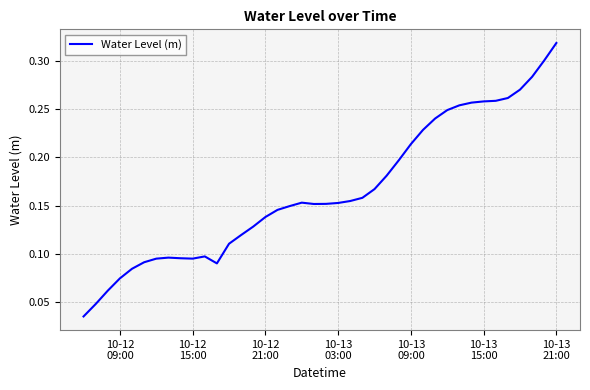

How many interior local peaks (higher than both neighbors) does the data have?

3